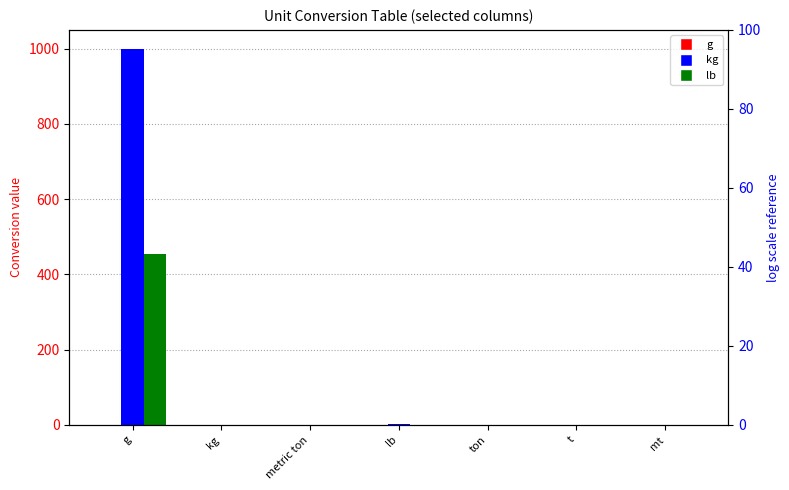

Reading left to right, list all the values displayed in this chart.

g: g=1.0	kg=0.0	metric ton=0.0	lb=0.0	ton=0.0	t=0.0	mt=0.0
kg: g=1000.0	kg=1.0	metric ton=0.0	lb=2.2	ton=0.0	t=0.0	mt=0.0
lb: g=453.6	kg=0.5	metric ton=0.0	lb=1.0	ton=0.0	t=0.0	mt=0.0